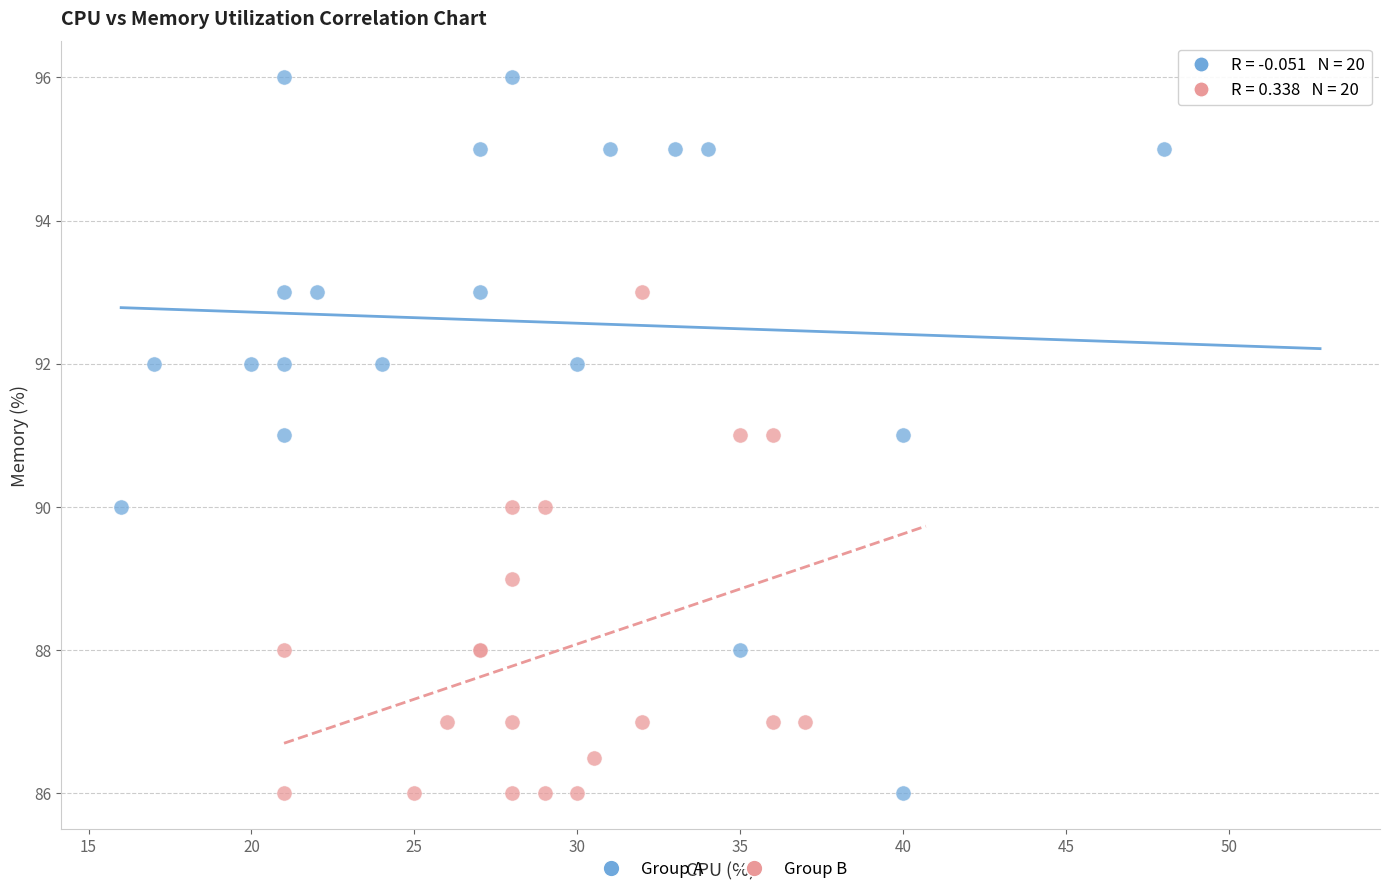

What are all the series names shown in the legend?

Group A, Group B